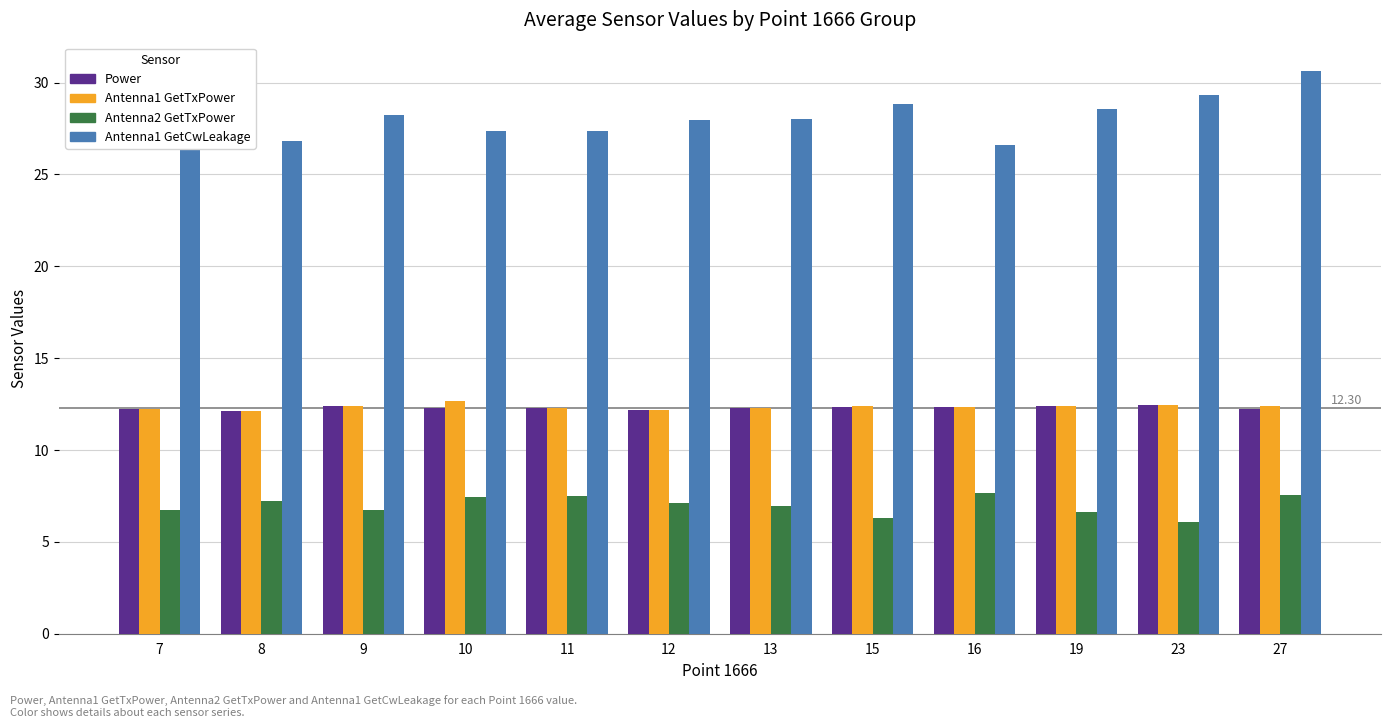

Is the value of Antenna2 GetTxPower at 7 greater than the value of Antenna1 GetTxPower at 13?

No